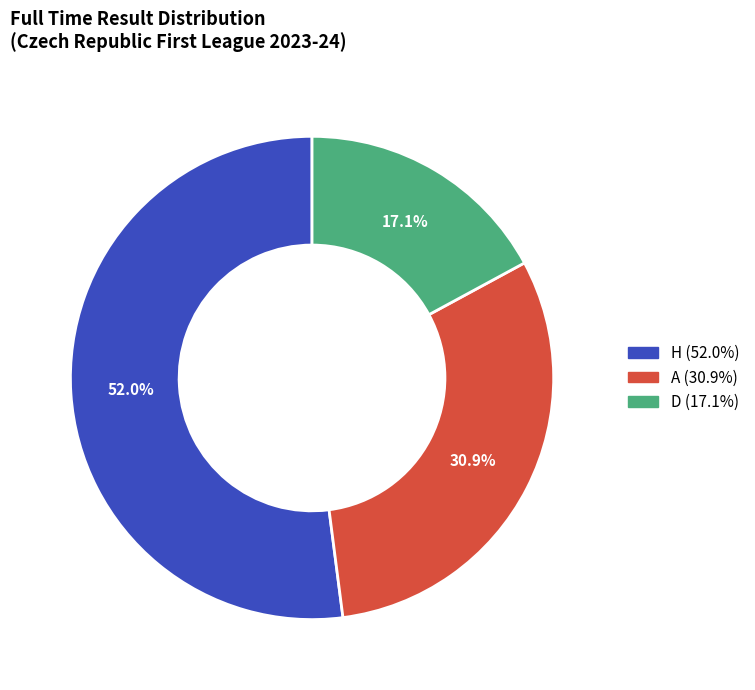

Count the number of slices in the pie.

3